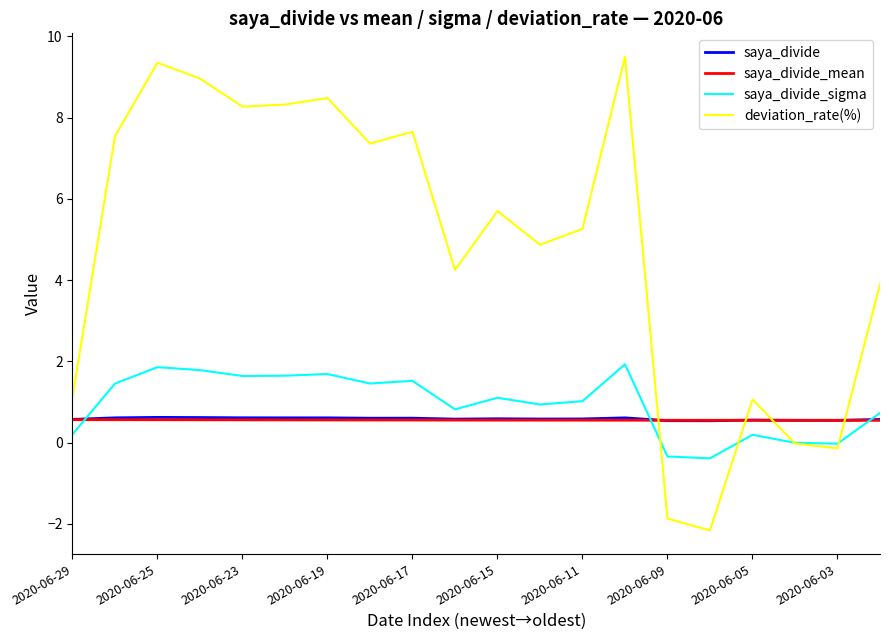

What is the highest value of the saya_divide_sigma series?

1.9